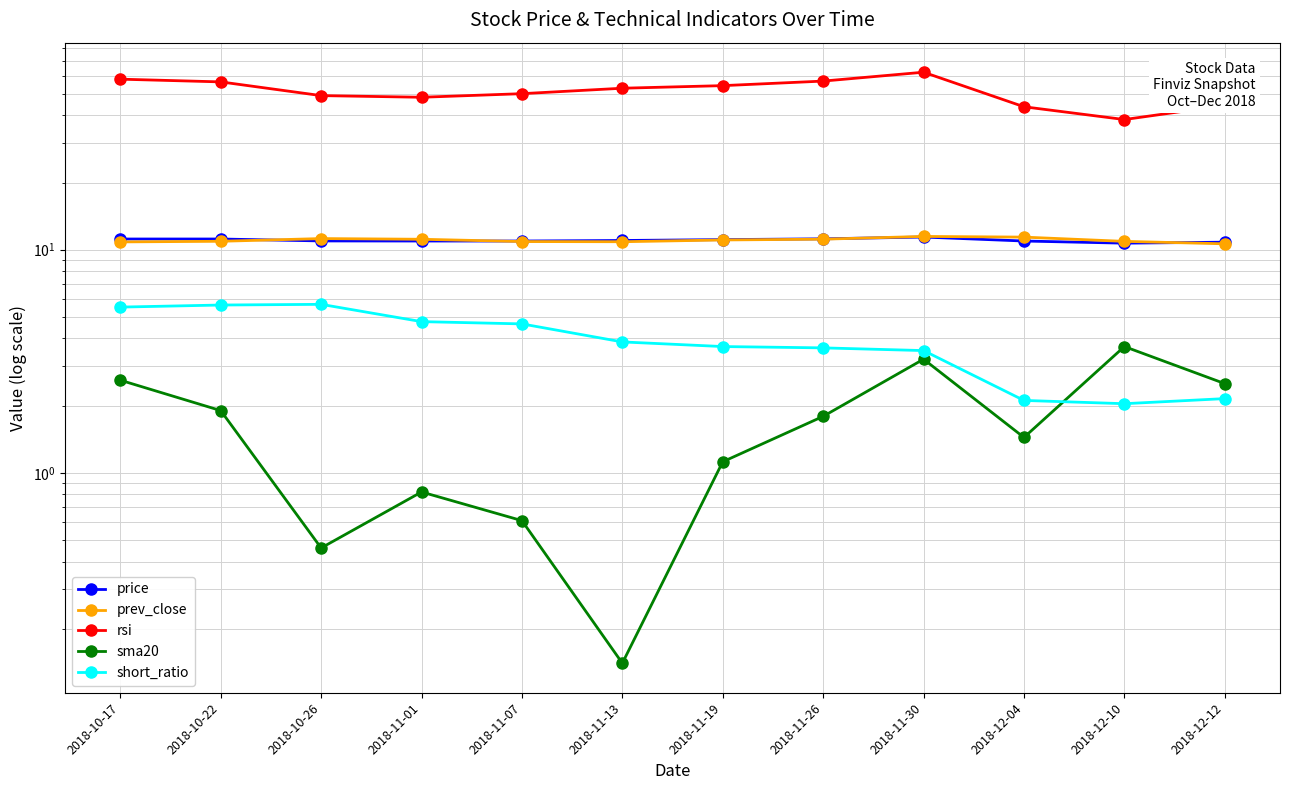

What is the spread (max minus min) of values at 2018-12-10?

36.3